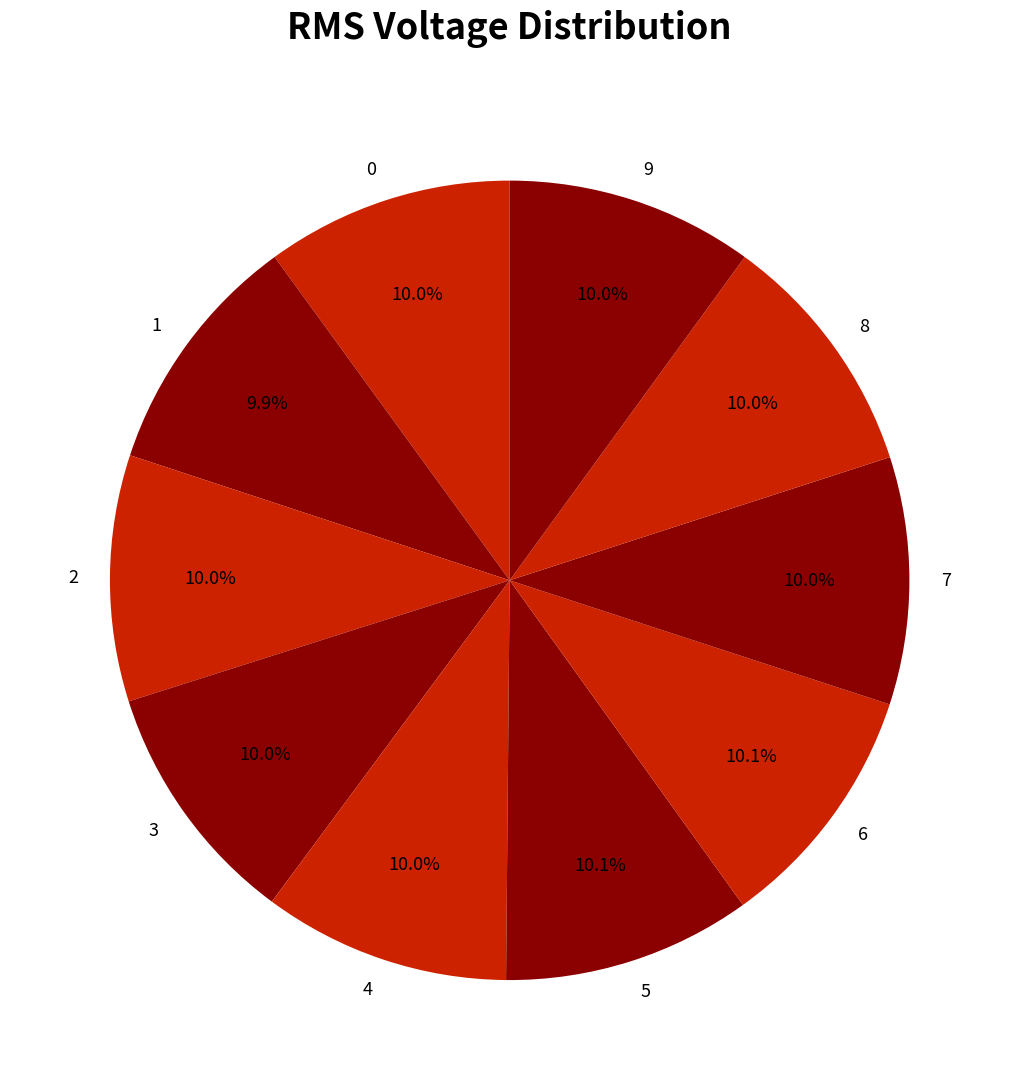

To the nearest percent, what is the combined percentage of 4 and 3?

20%